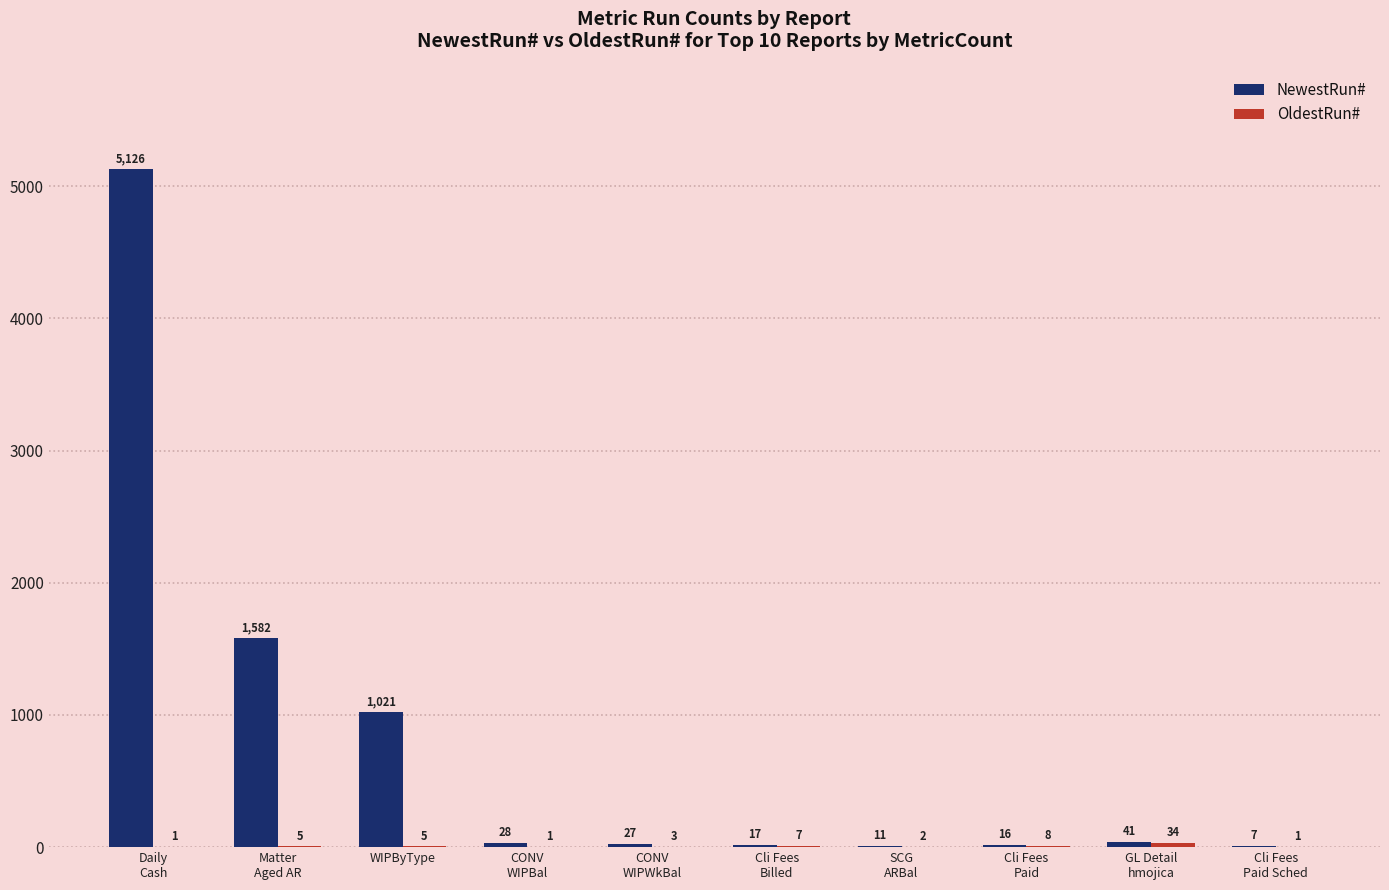

Which series has the largest total across all categories?

NewestRun#